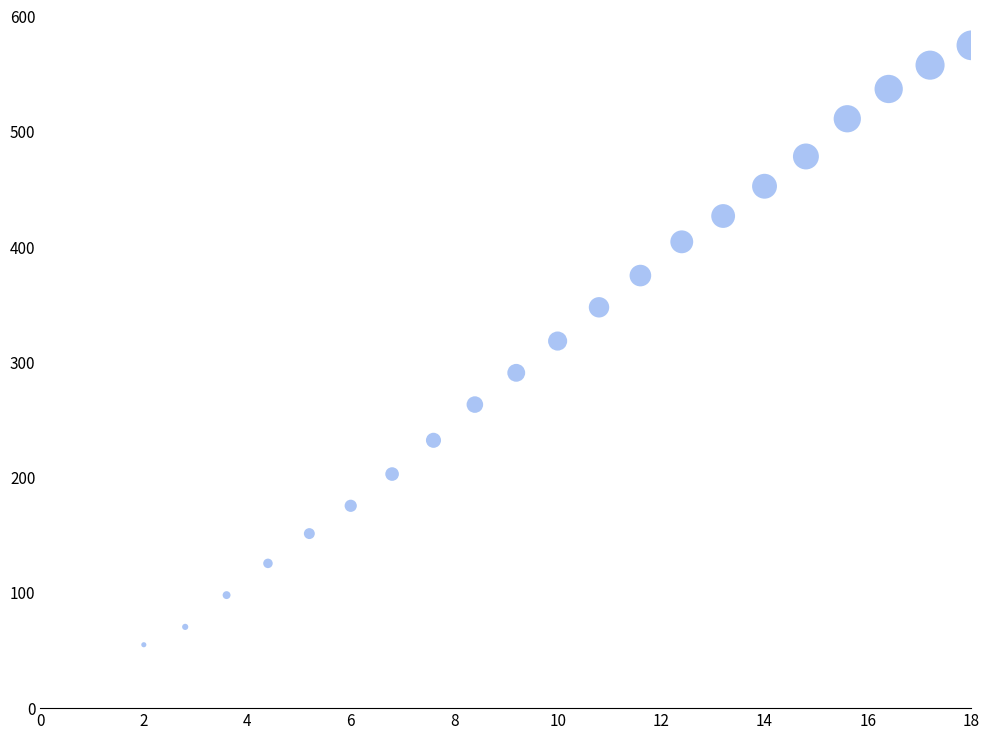

What is the range of X values (max minus min)?

16.0